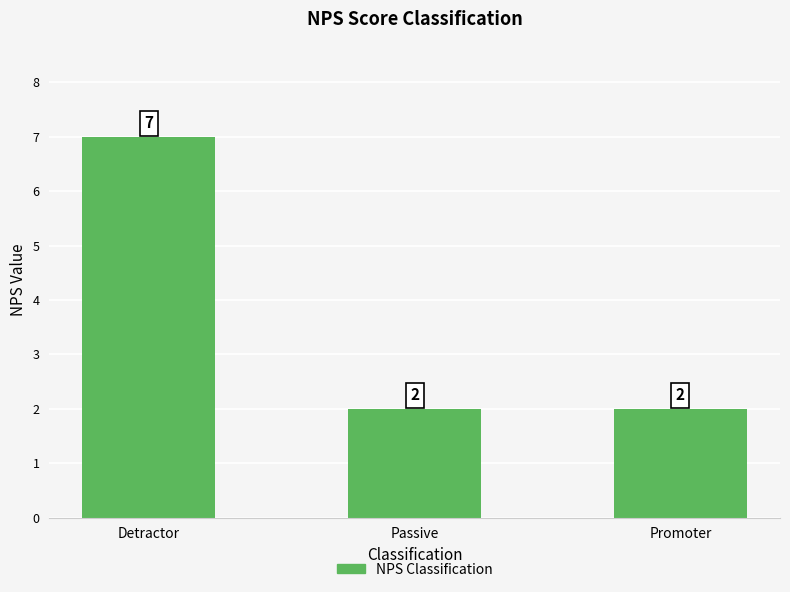

Count the number of categories in the chart.

3